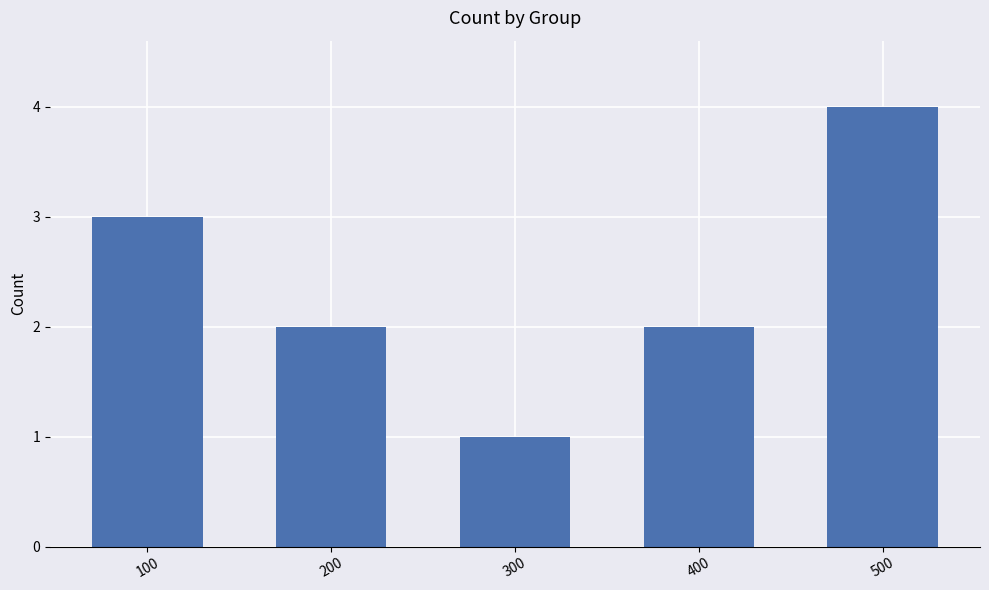

Approximately how many times larger is the value at 400 compared to 500?

0.5